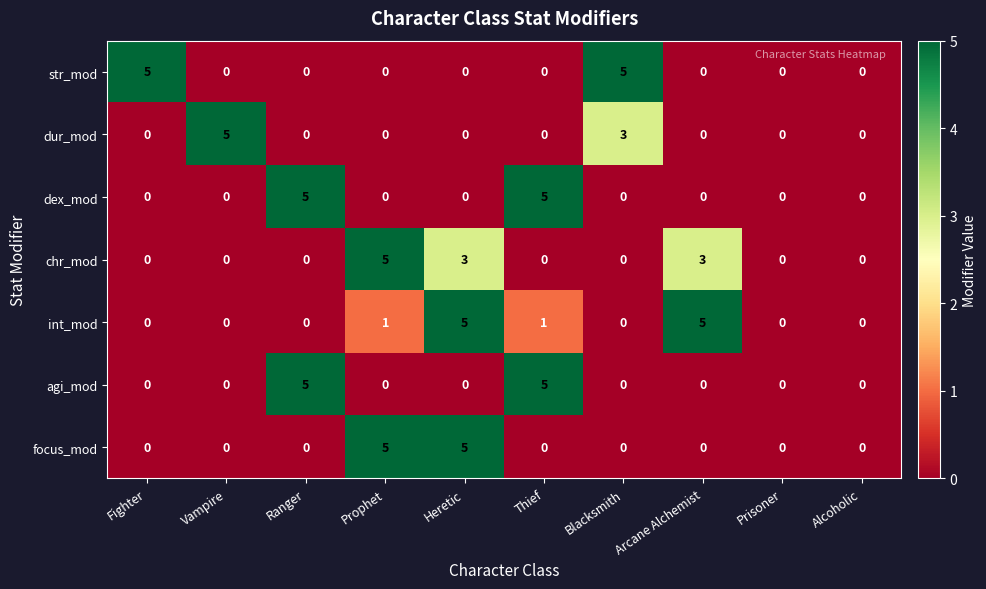

How many positive values does the agi_mod series have?

2